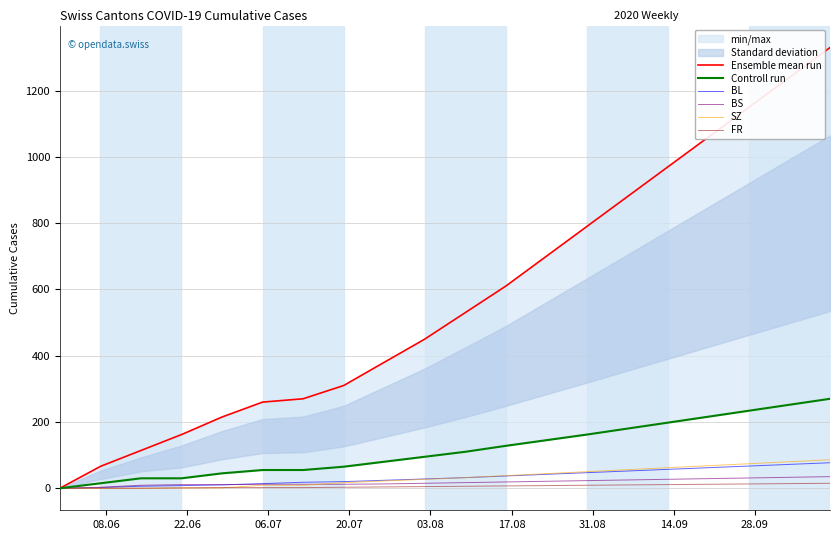

How many lines are shown in the chart?

6